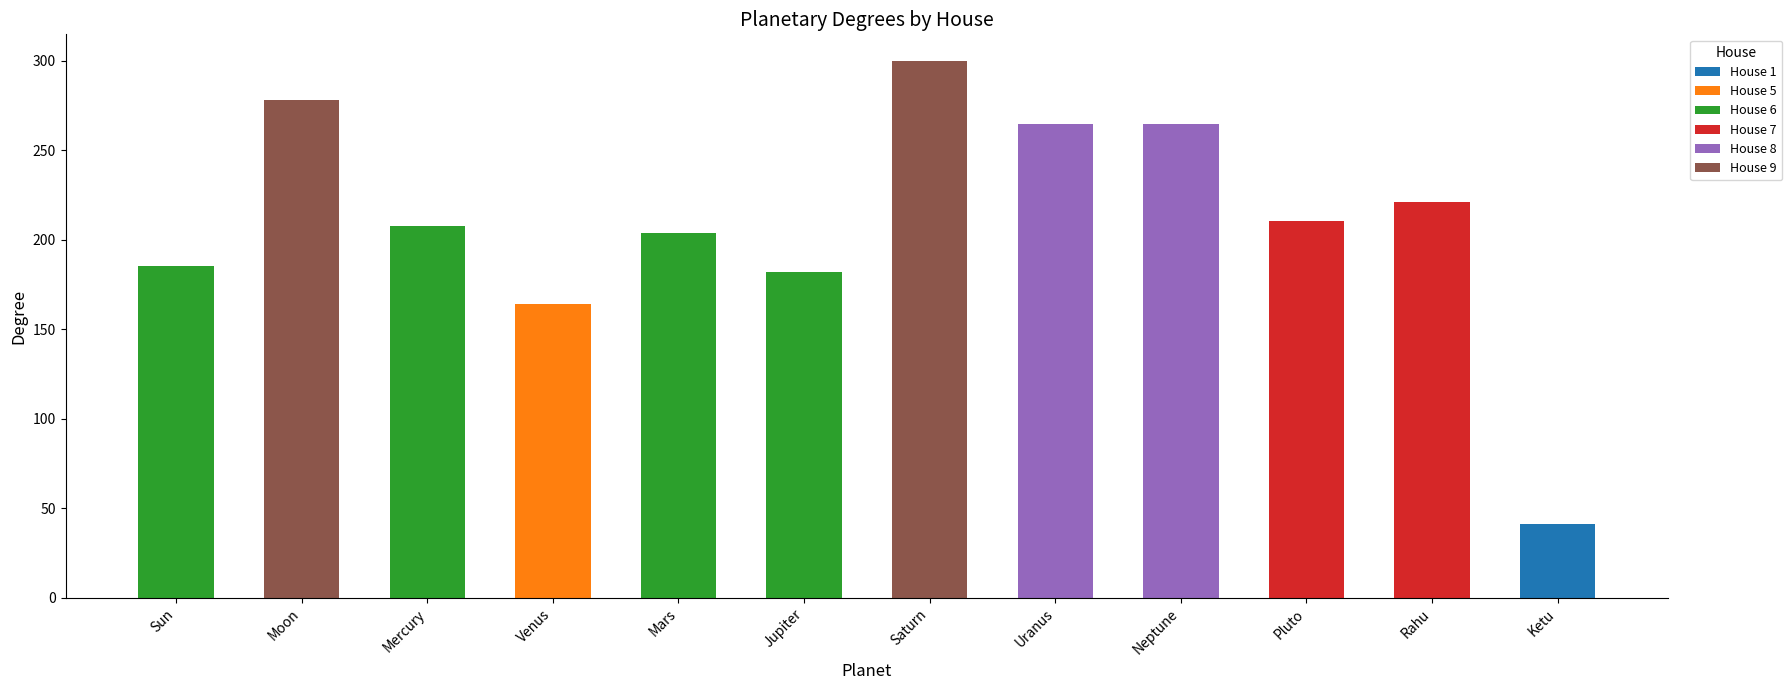

What is the maximum value for House 1?

41.0